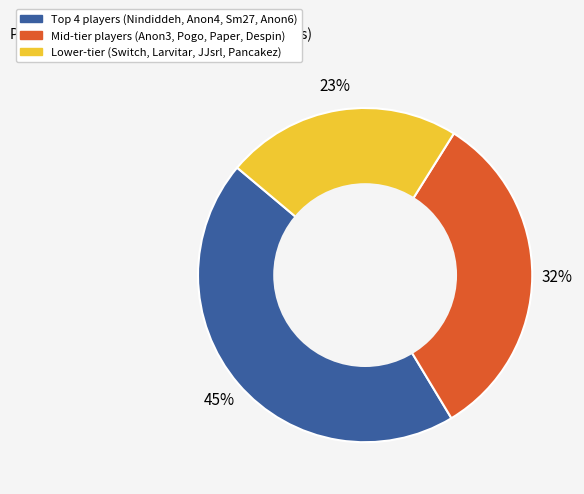

Does any single category account for the majority?

No